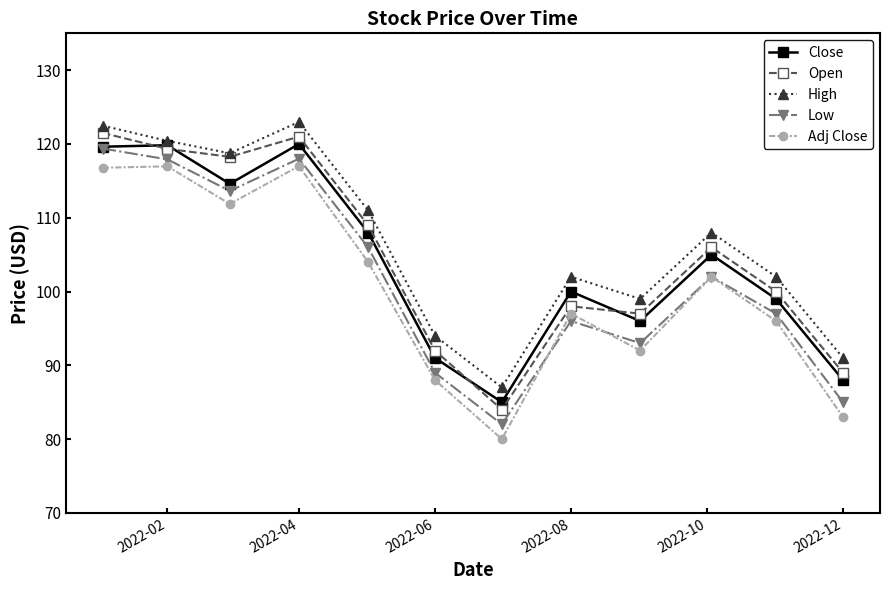

What are all the series names shown in the legend?

Close, Open, High, Low, Adj Close